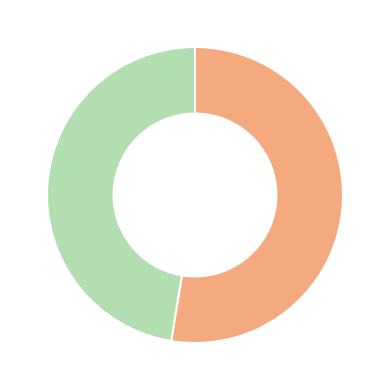

Does any single category account for the majority?

Yes